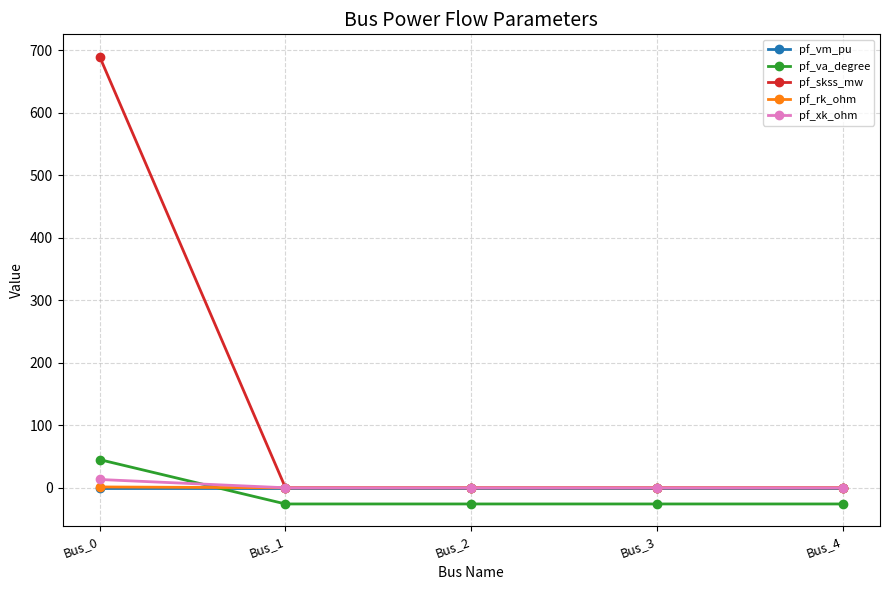

What is the value of the pf_va_degree point at the 3rd from the left?

-25.9